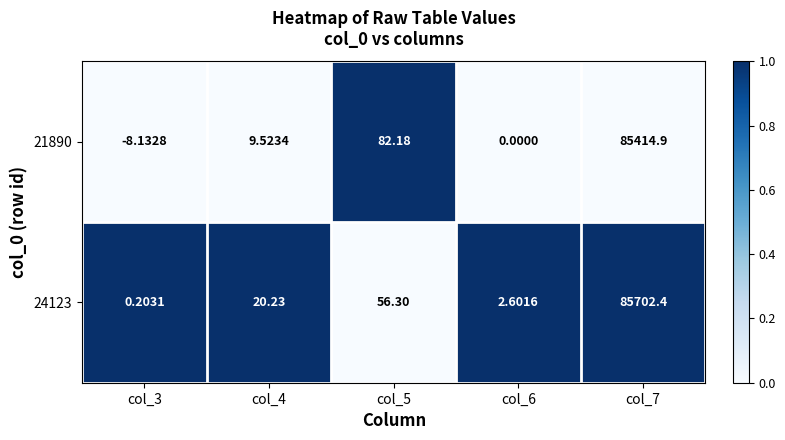

How many data points in 24123 are above 20?

3